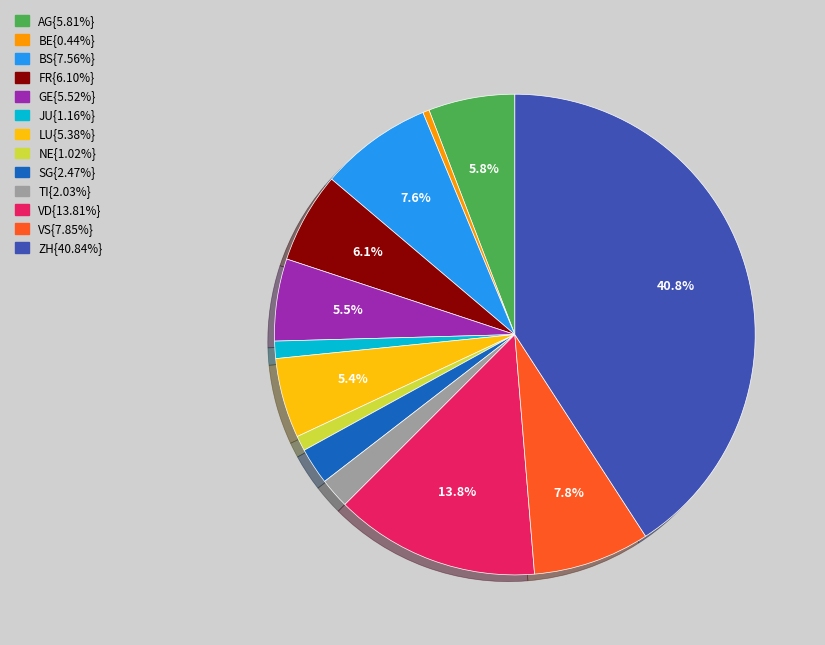

Count the number of slices in the pie.

13